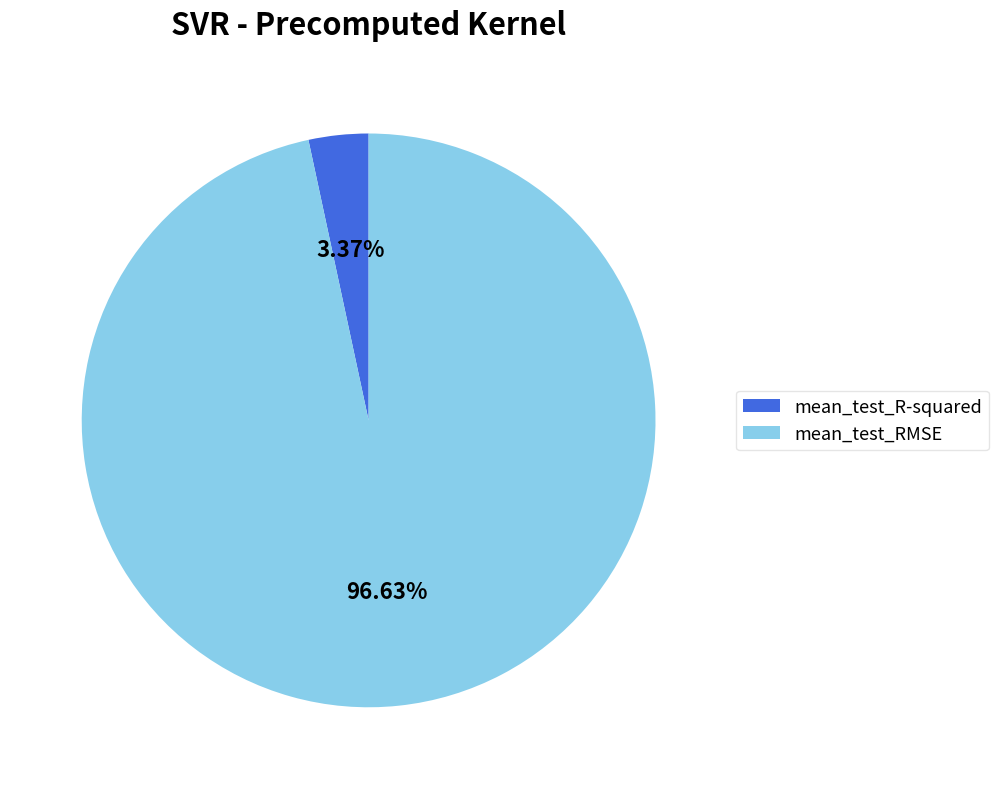

Is mean_test_R-squared the majority of the pie?

No